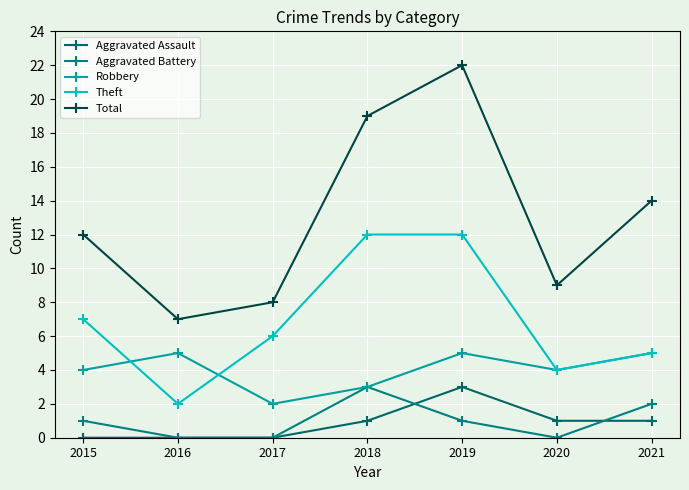

The value of Aggravated Assault at 2016 is 0. True or false?

True